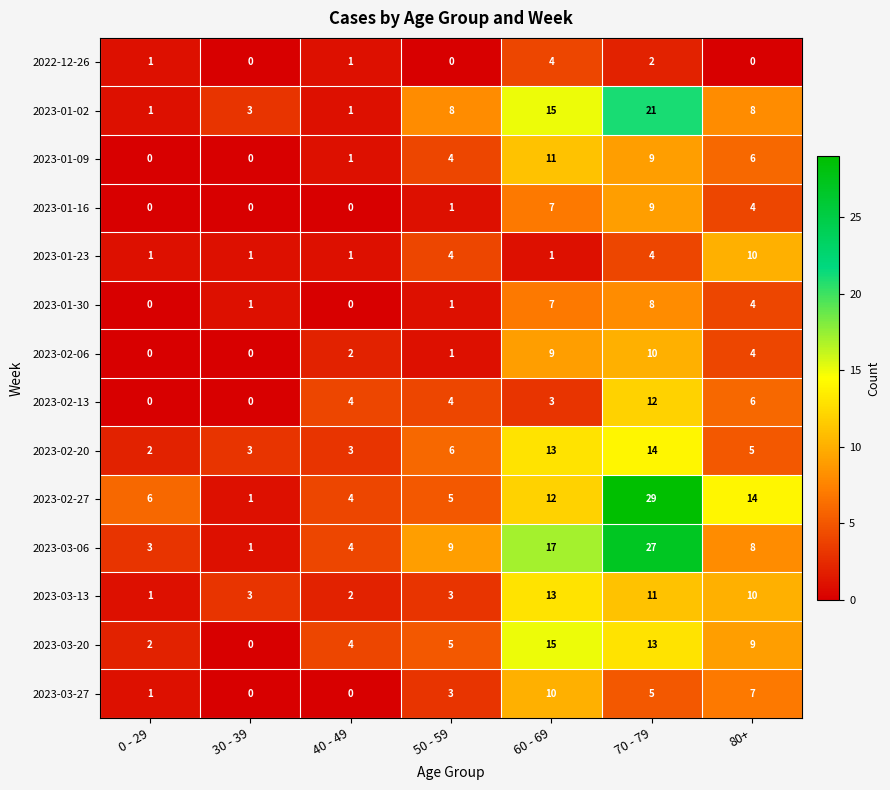

At how many categories does at least one series exceed 16?

2